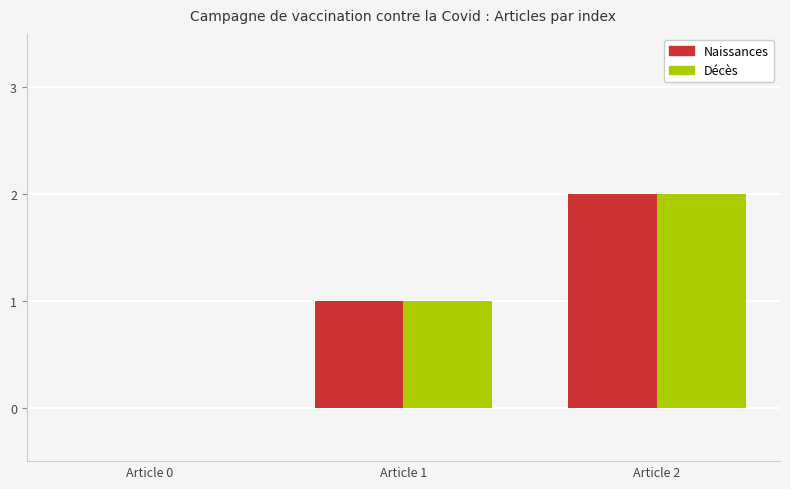

What are all the series names shown in the legend?

Naissances, Décès